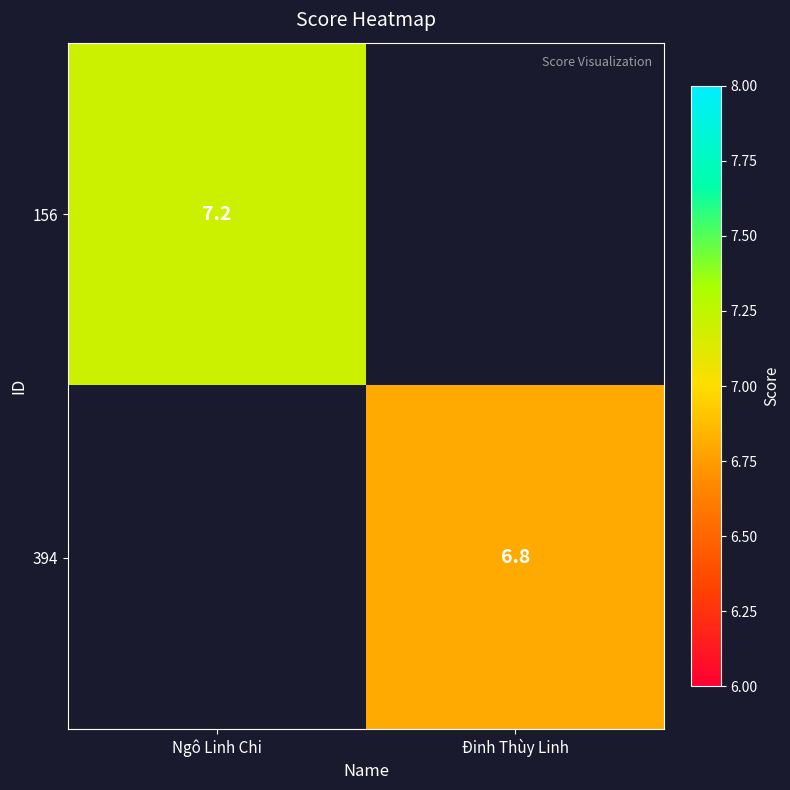

At which category does the chart reach its peak across all series?

Ngô Linh Chi